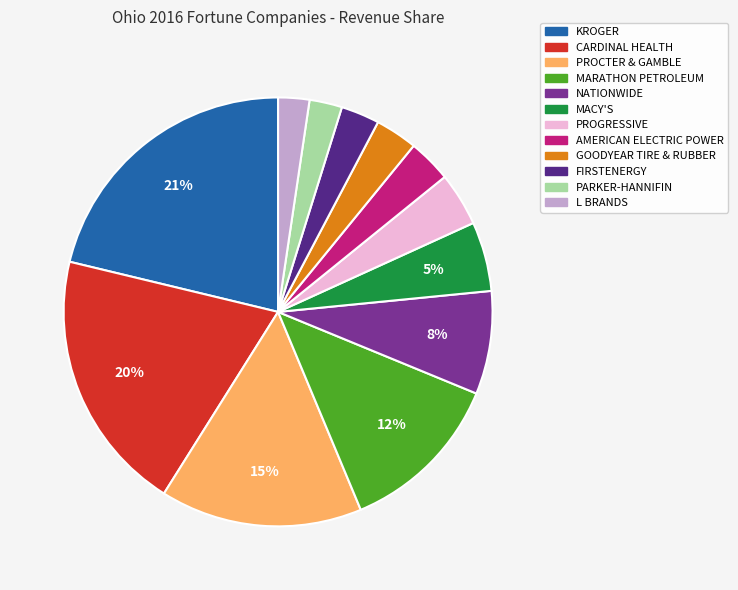

Is MARATHON PETROLEUM the majority of the pie?

No